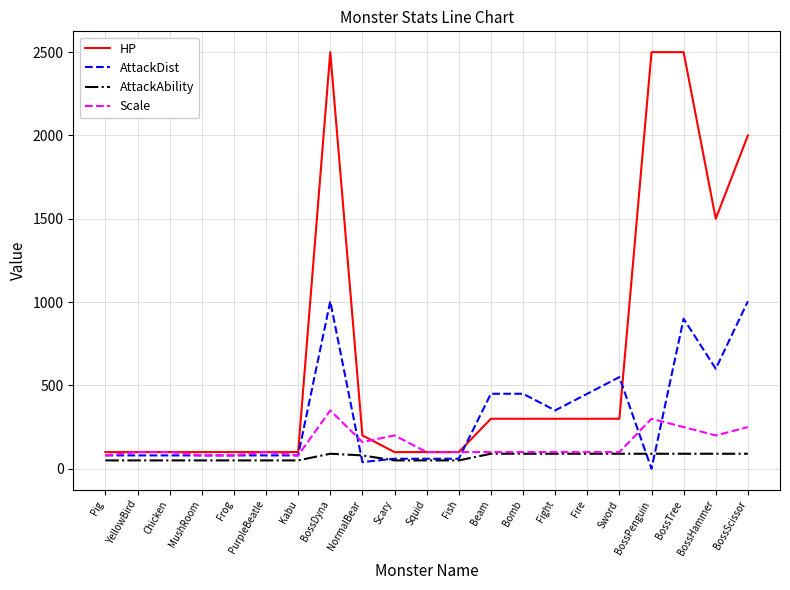

What is the average value of the AttackAbility series?

70